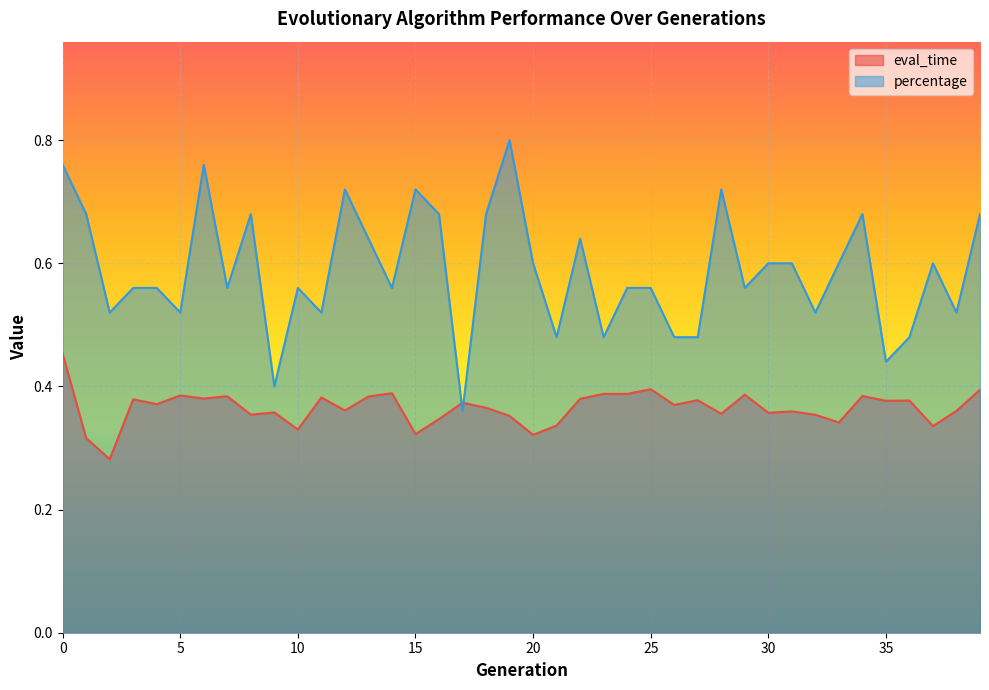

Does the chart display data point markers on the line(s)?

No